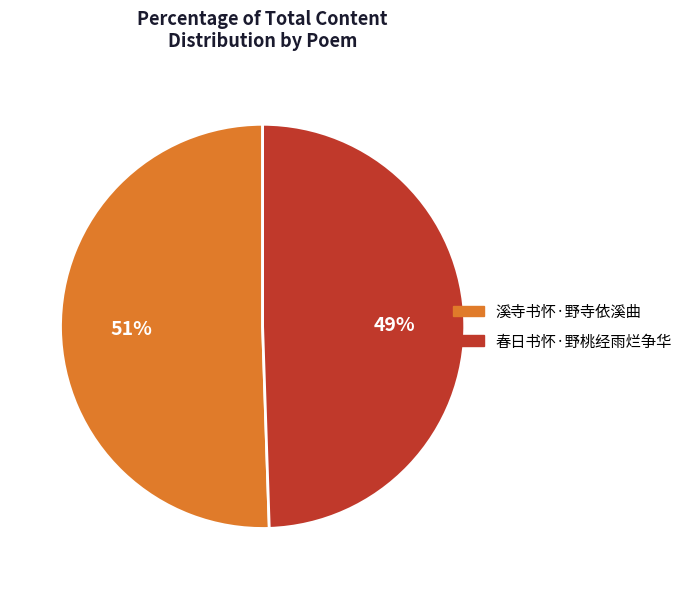

Does any single category account for the majority?

Yes